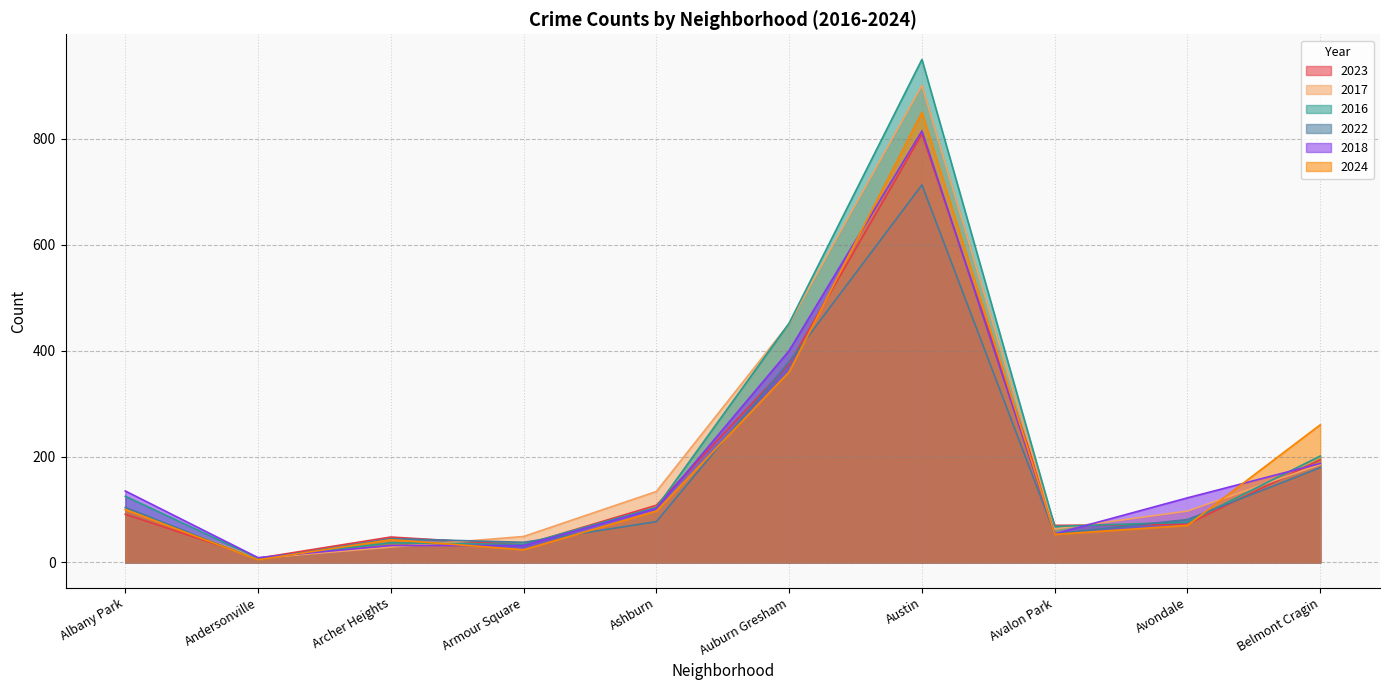

What is the label of the 1st point from the right?

Belmont Cragin